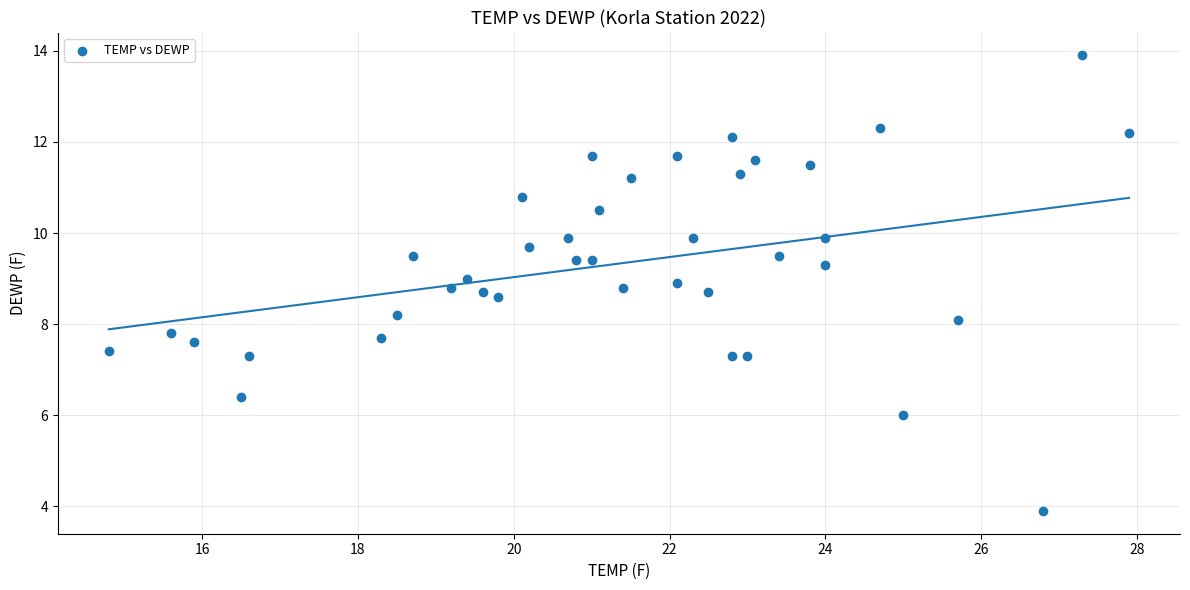

What is the range of X values (max minus min)?

13.1